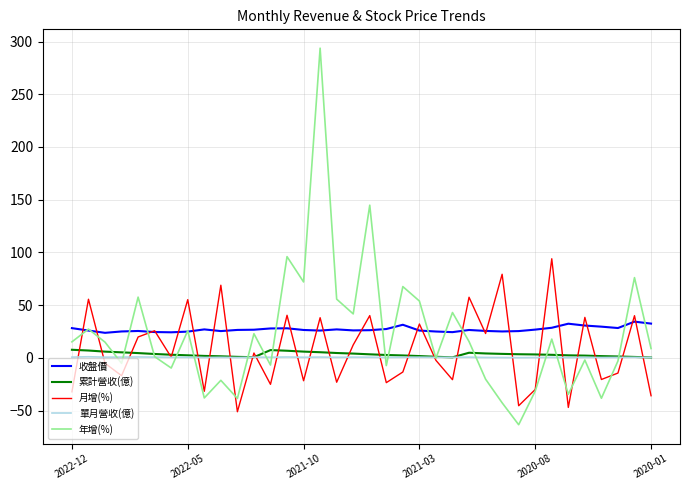

Which series has the largest range (max minus min)?

年增(%)